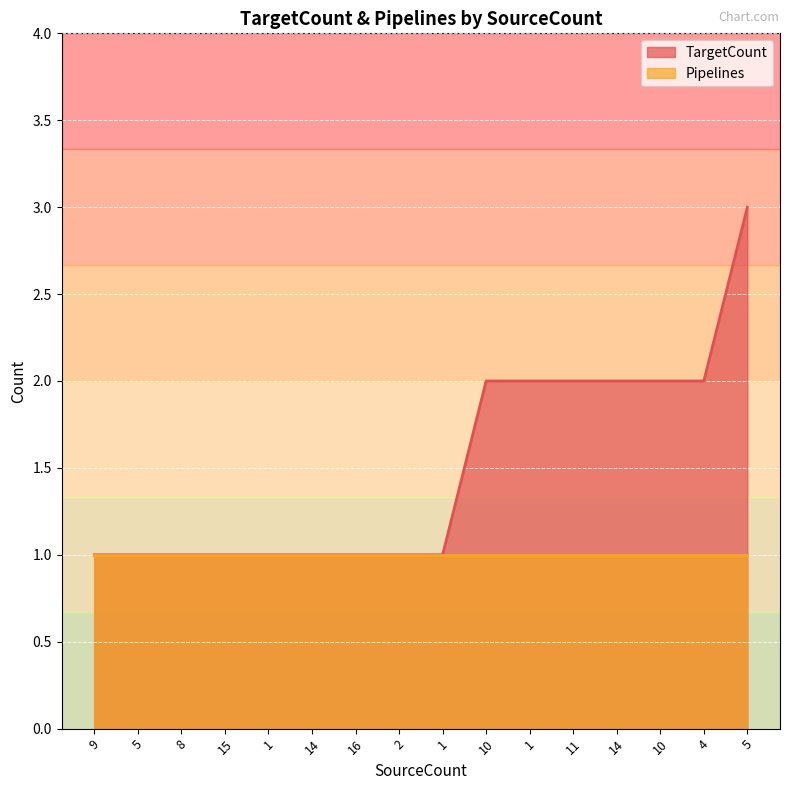

How many values are between 1 and 2?

15